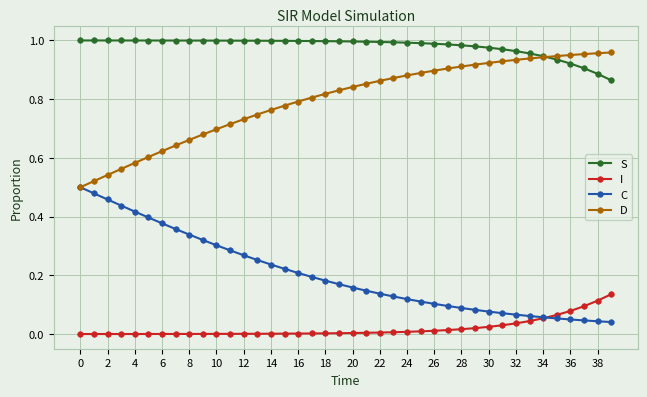

True or false: D and I intersect in this chart.

False